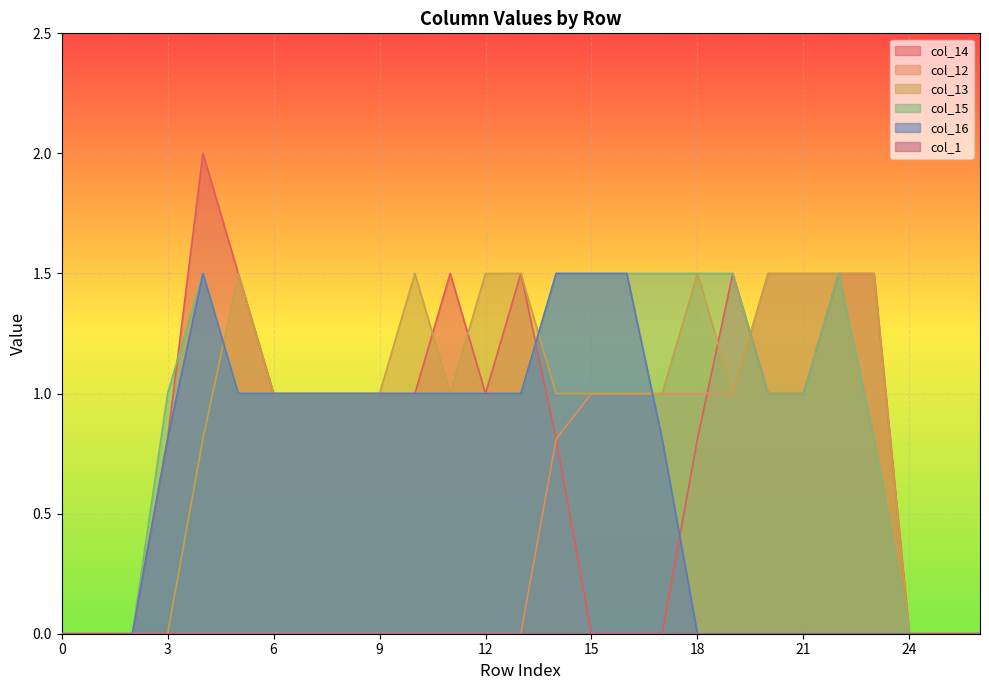

What is the total value across all series at 11?

4.5